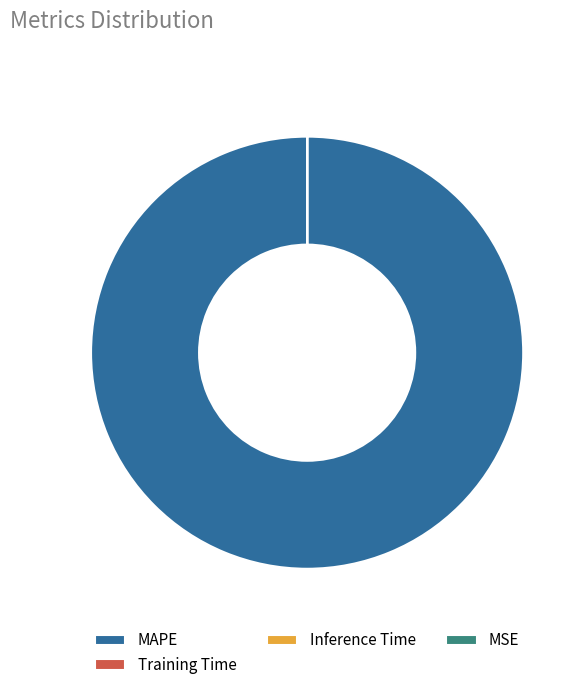

What is the majority slice?

MAPE